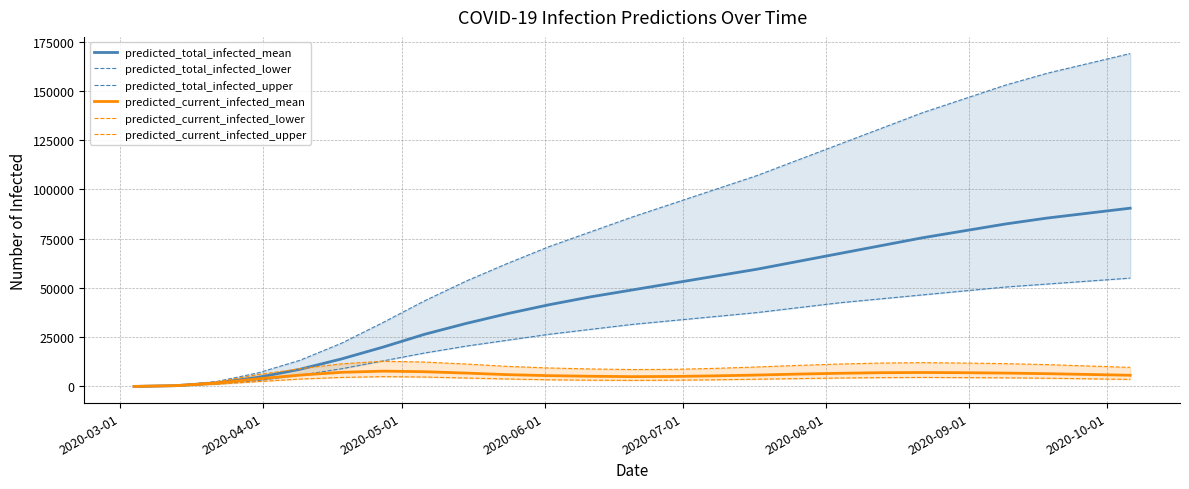

Which series has the largest range (max minus min)?

predicted_total_infected_upper